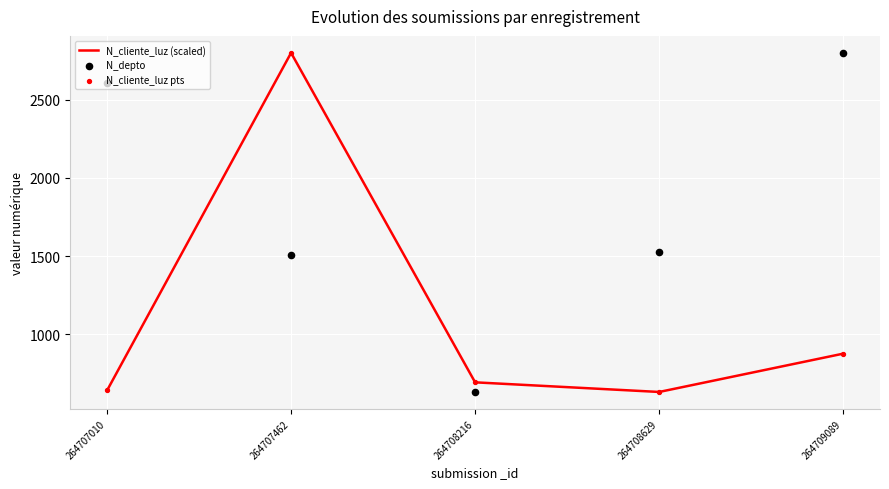

Which series contains the lowest Y value?

N_cliente_luz (scaled)